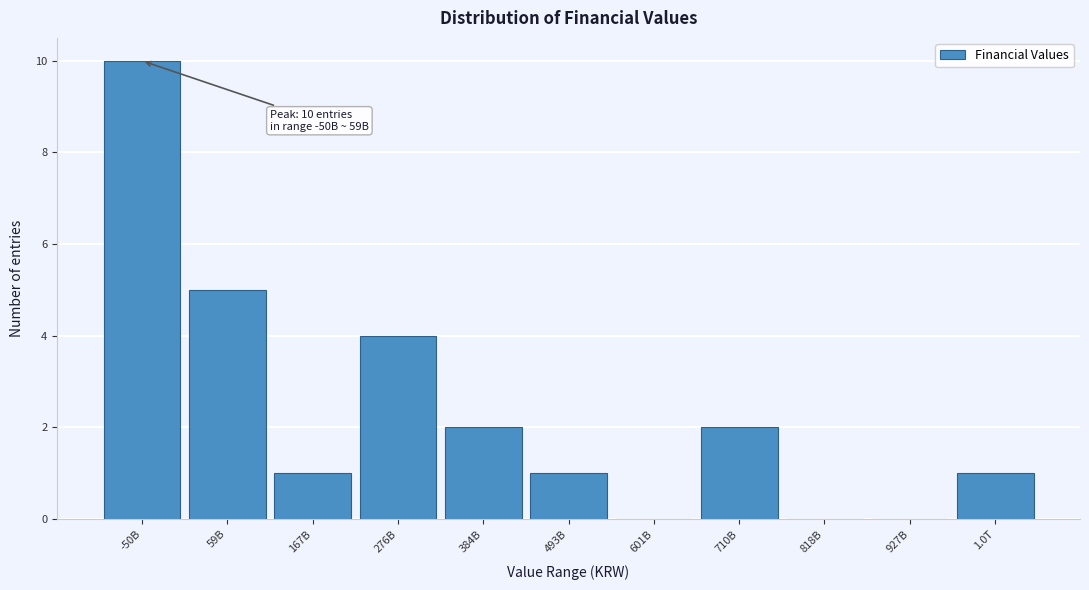

Reading left to right, transcribe all the data shown in this chart.

-50B=10	59B=5	167B=1	276B=4	384B=2	493B=1	601B=0	710B=2	818B=0	927B=0	1.0T=1